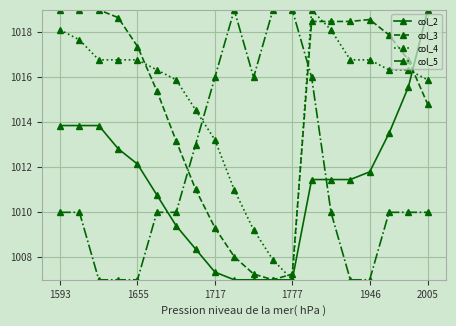

What is the lowest value of the col_2 series?

1007.0